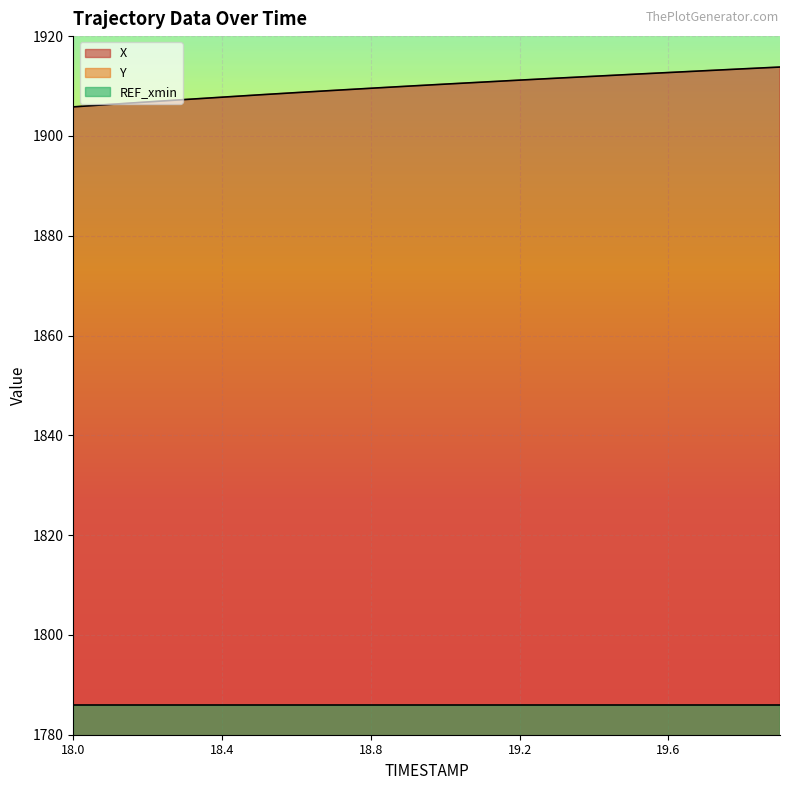

What is the label of the 6th point from the right?

19.4